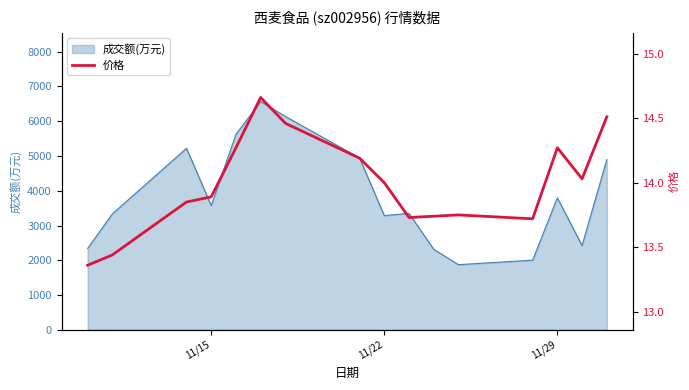

At which label is 成交额(万元) closest to 4221?

11/29